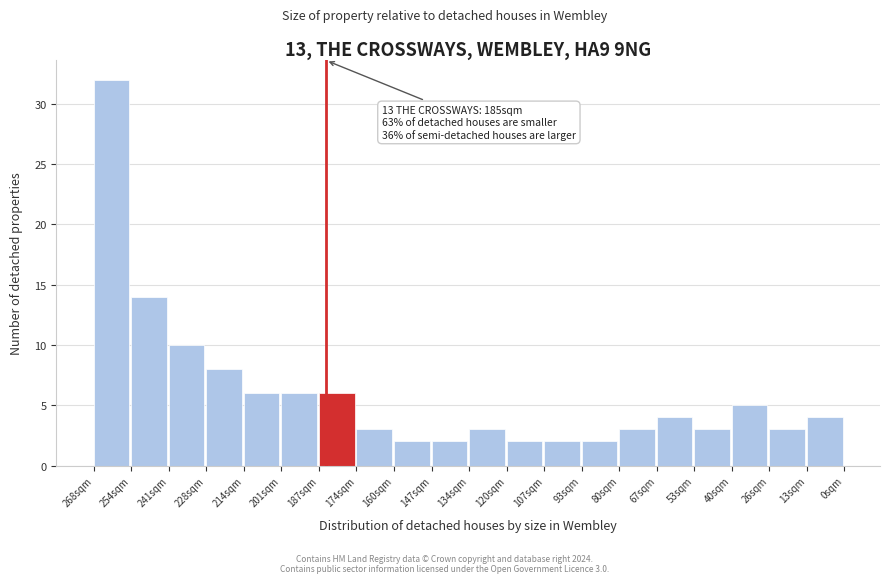

Reading right to left, transcribe all the data shown in this chart.

4	3	5	3	4	3	2	2	2	3	2	2	3	6	6	6	8	10	14	32